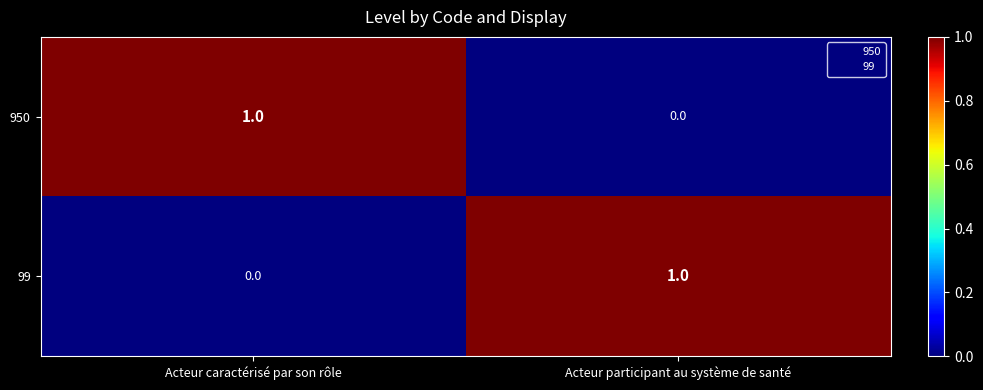

What is the difference between the highest and lowest values at Acteur caractérisé par son rôle?

1